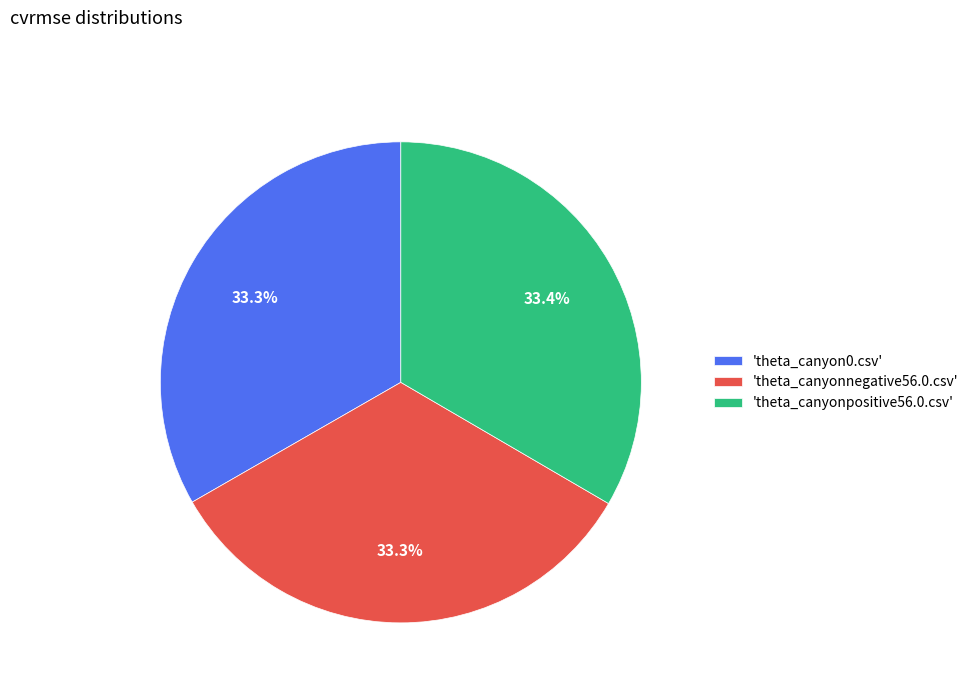

Combined, do 'theta_canyonnegative56.0.csv' and 'theta_canyonpositive56.0.csv' account for over 50%?

Yes